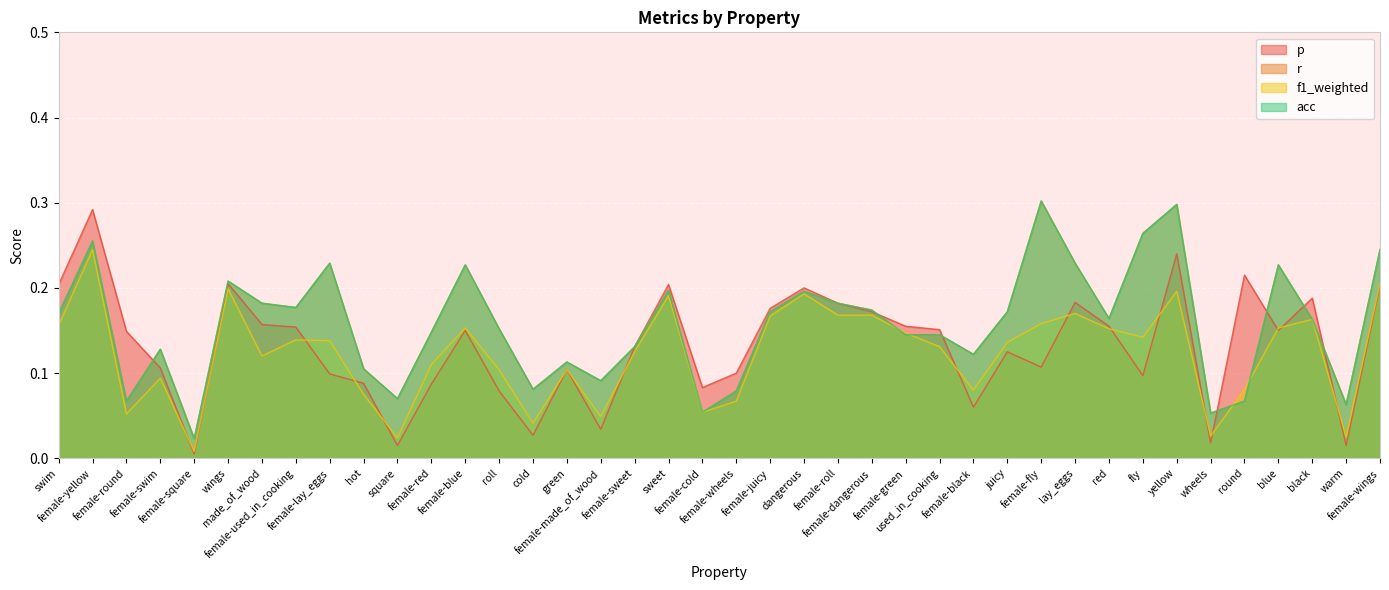

True or false: r and acc cross at least once.

False